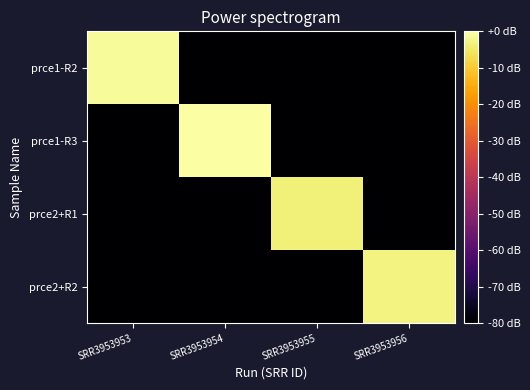

At which category does the chart reach its minimum across all series?

SRR3953954